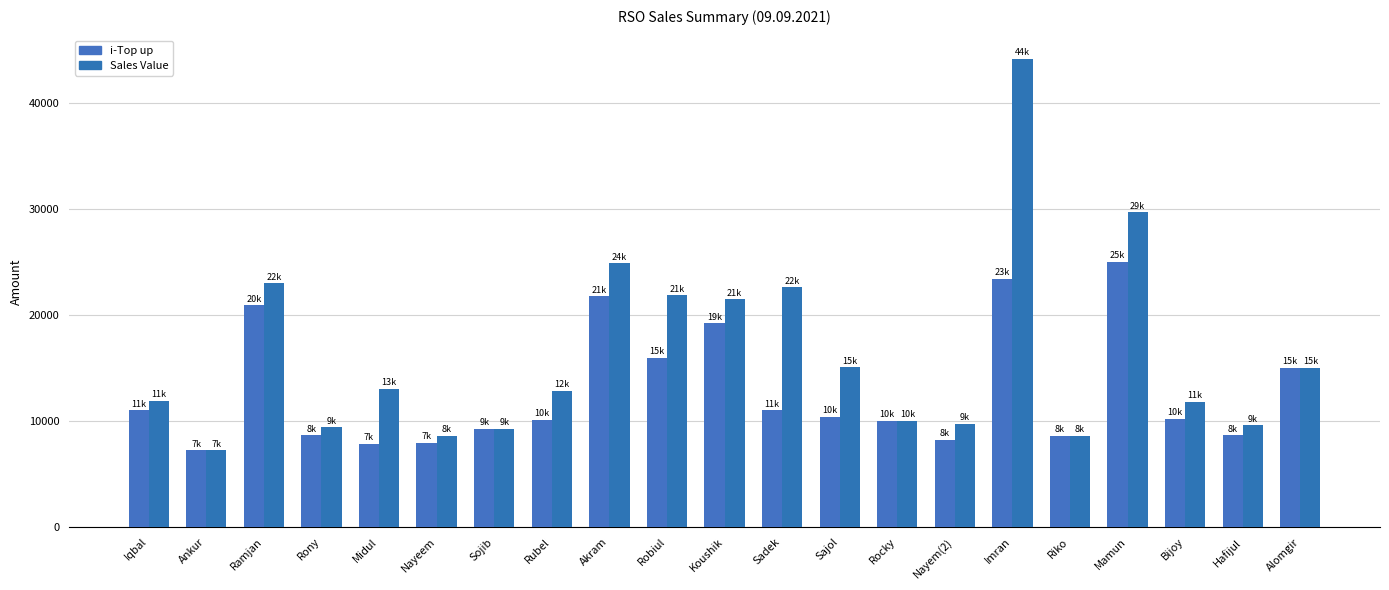

At which category is the sum across all series the highest?

Imran